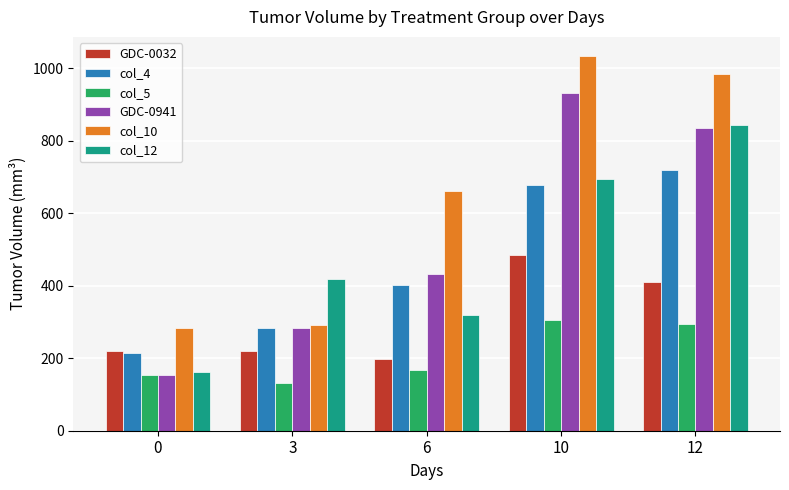

Rank the categories by col_4 value from highest to lowest.

12, 10, 6, 3, 0